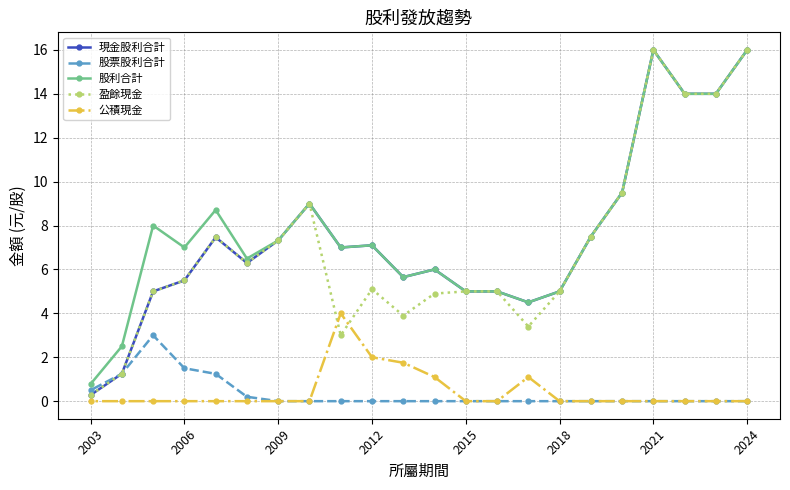

What is the maximum value shown in the chart?

16.0